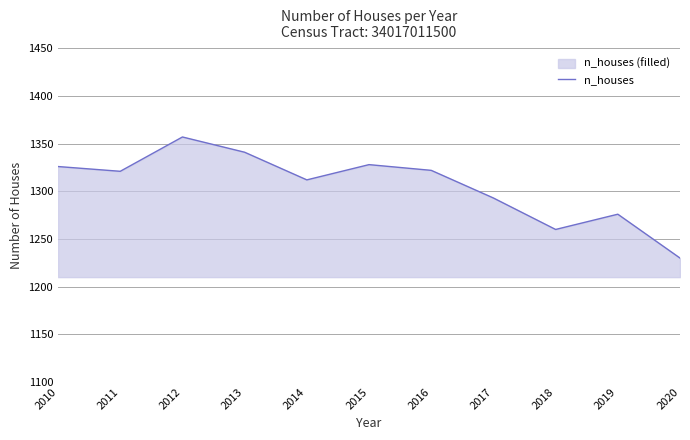

What is the value of the 1st point from the left?

1326